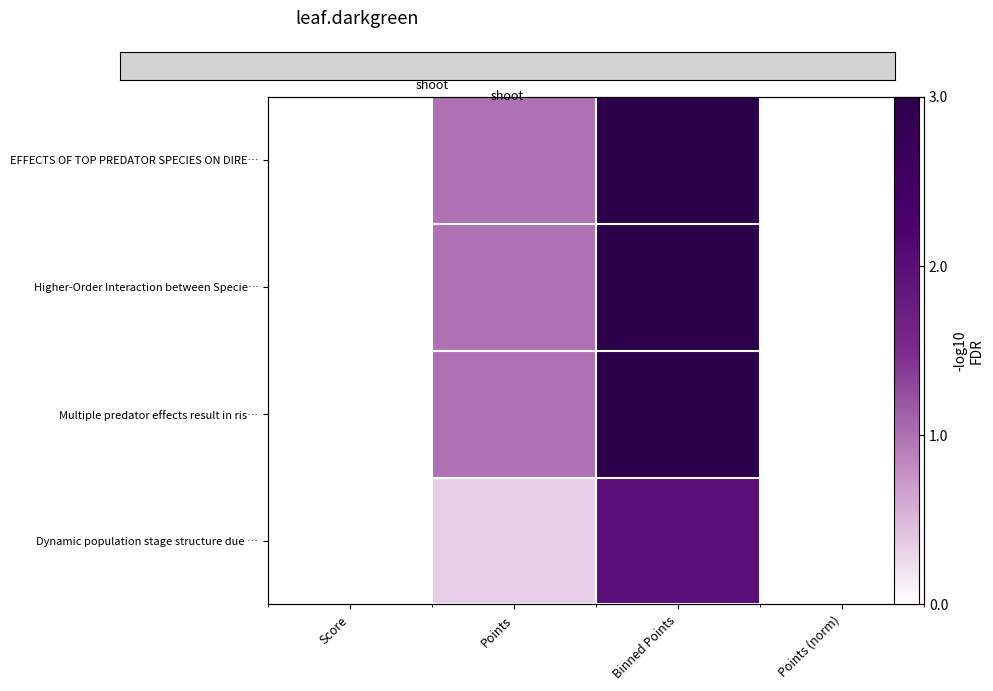

At which category does the chart reach its minimum across all series?

Score